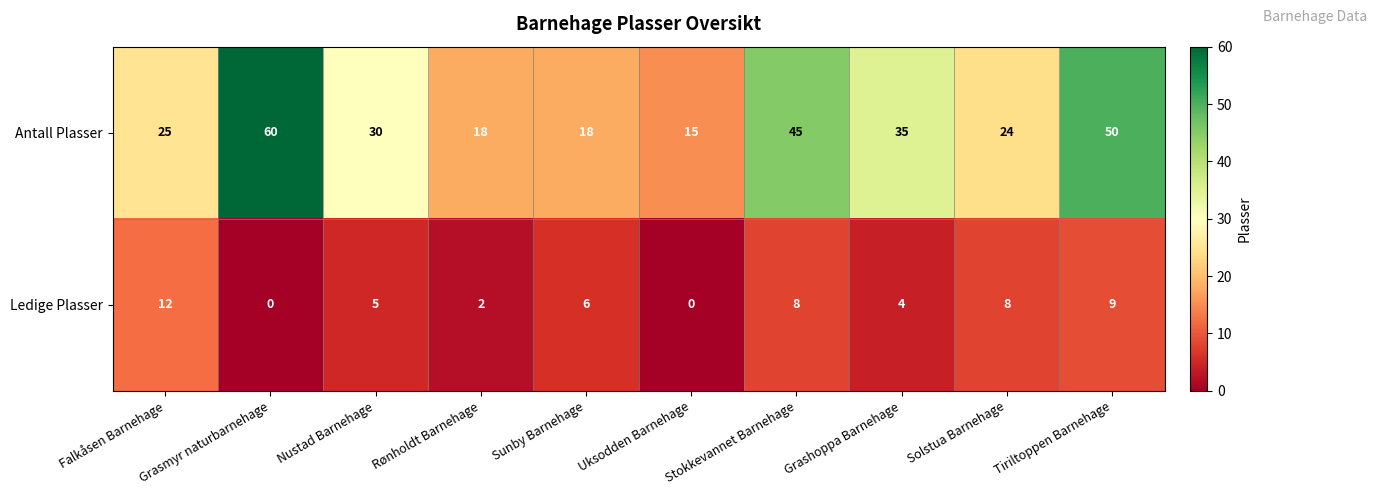

The Antall Plasser series shows 31 at Stokkevannet Barnehage. True or false?

False